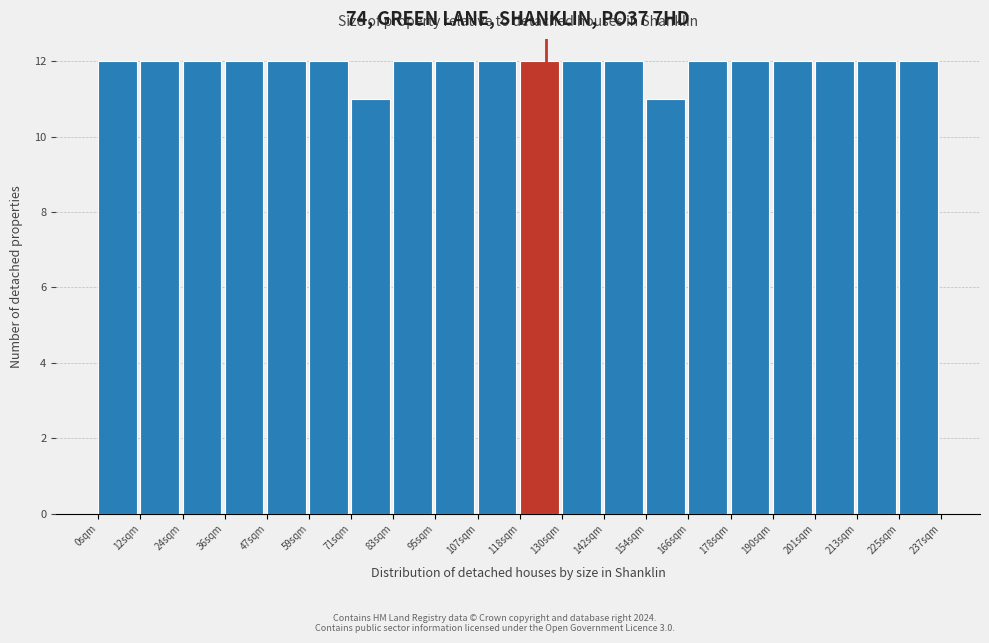

Reading right to left, what are all the values shown in this chart?

12	12	12	12	12	12	11	12	12	12	12	12	12	11	12	12	12	12	12	12